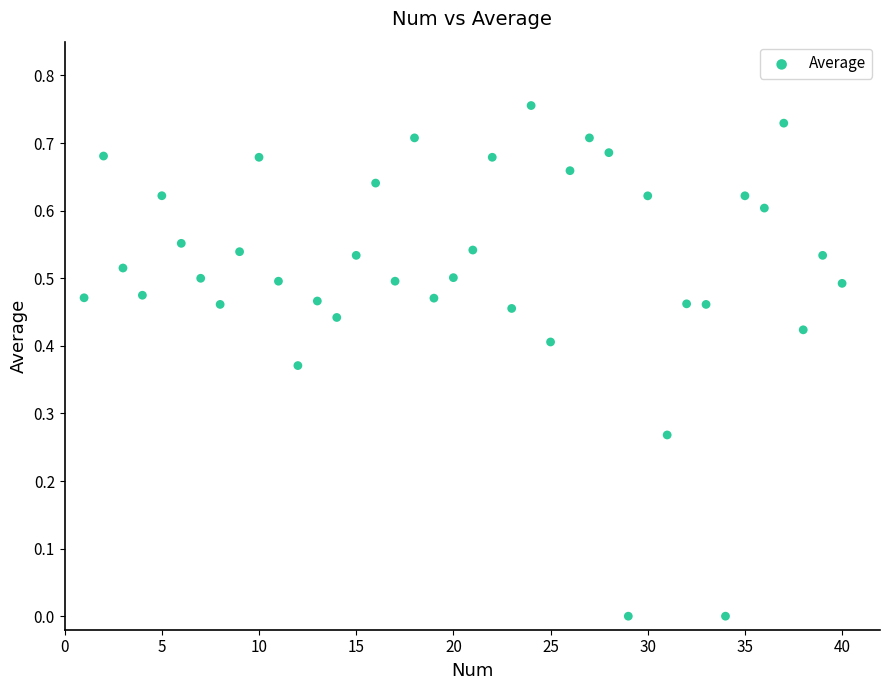

What is the range of X values (max minus min)?

39.0